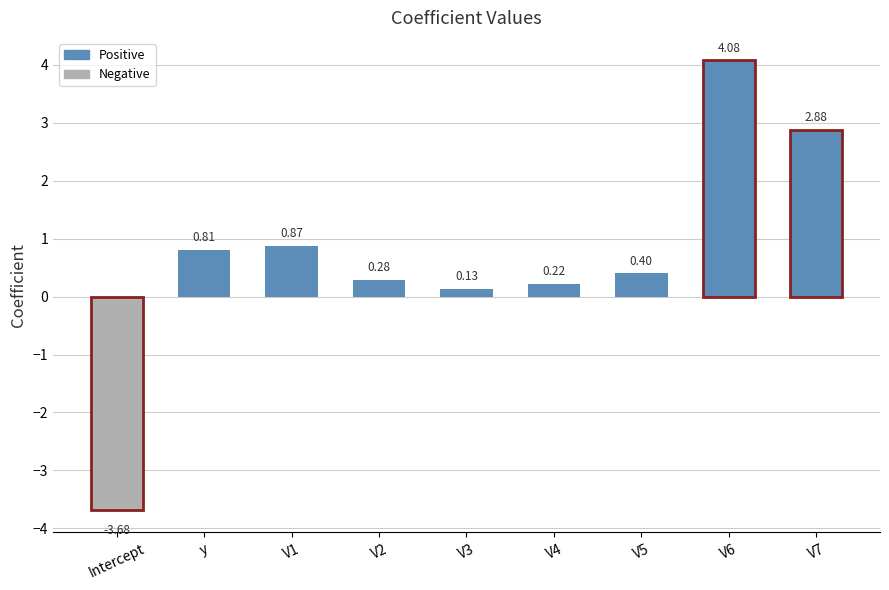

The value at V5 is 0.4. True or false?

True